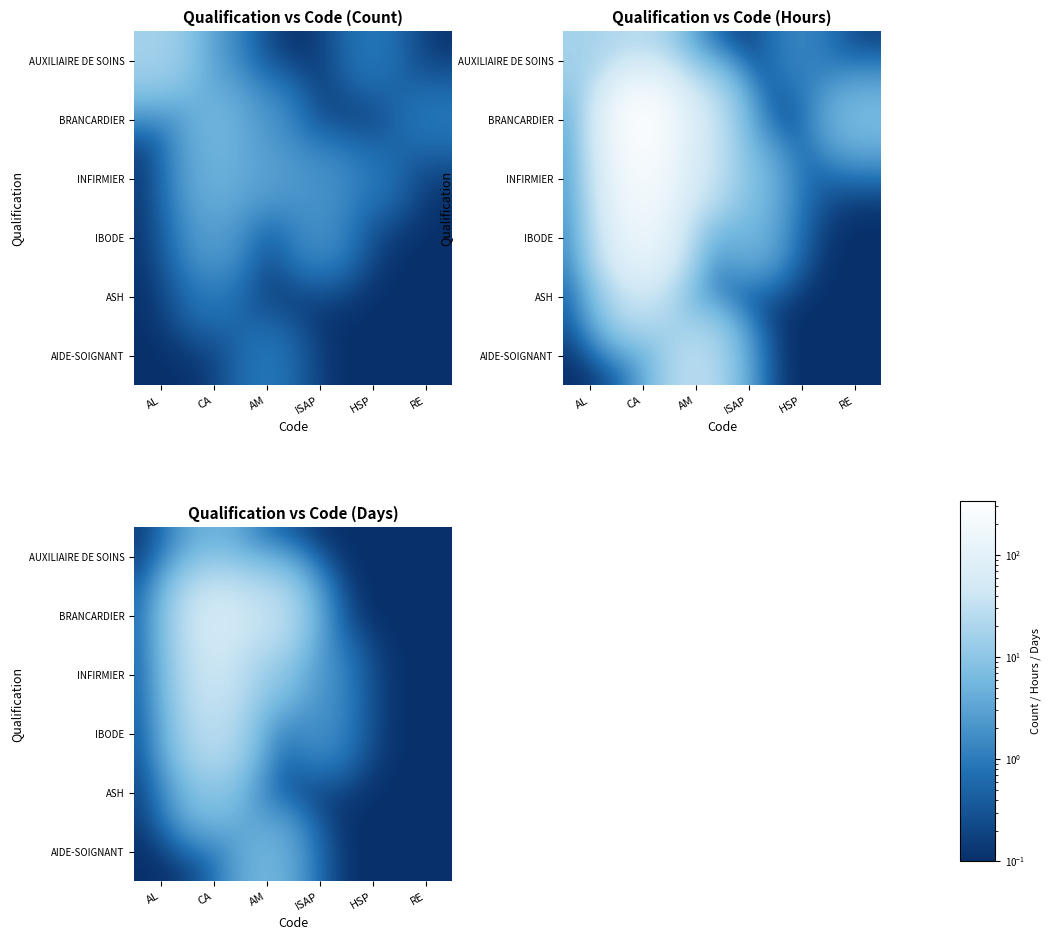

What is the difference between the maximum and minimum values in the AIDE-SOIGNANT series?

5.9